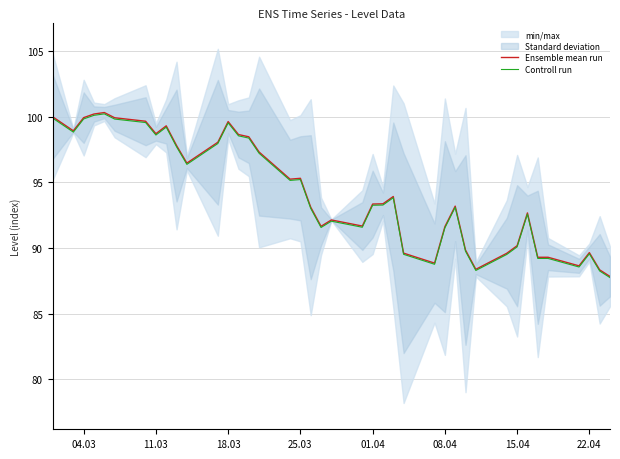

True or false: Controll run and Ensemble mean run cross at least once.

False